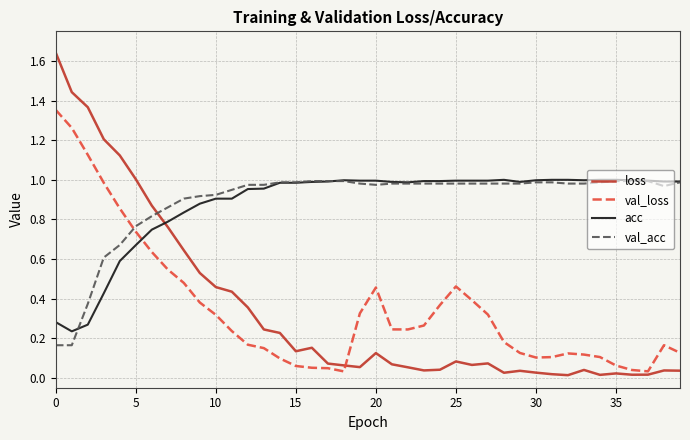

Does the chart display data point markers on the line(s)?

No